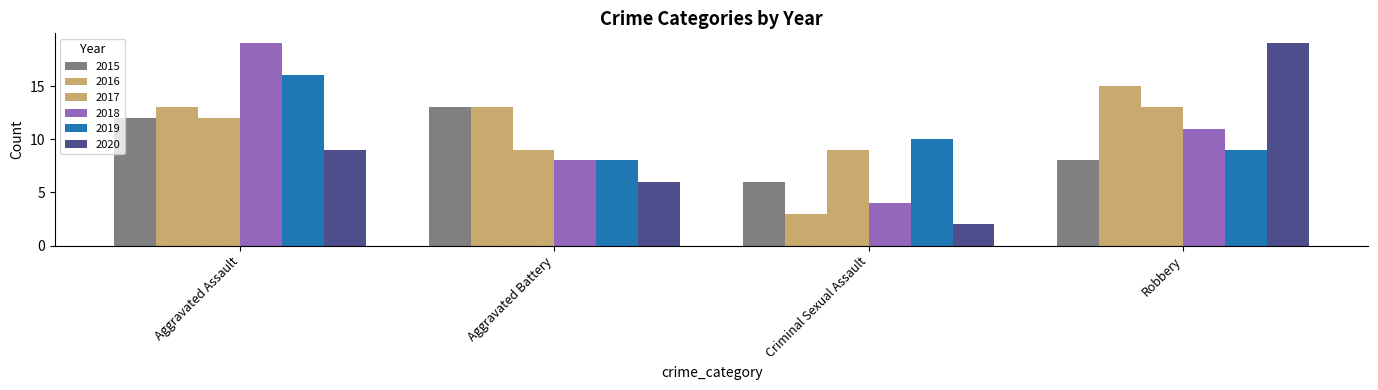

How many categories are shown in the chart?

4